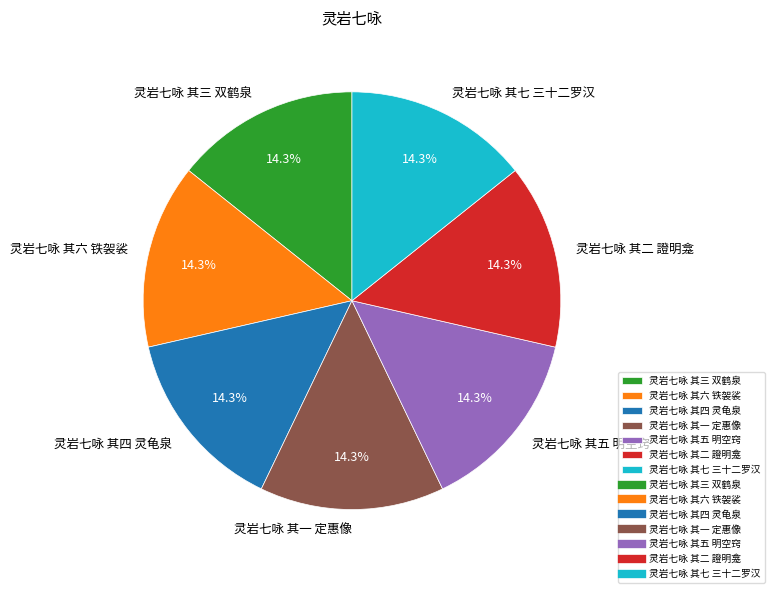

Approximately how many times larger is the value at 灵岩七咏 其二 證明龛 compared to 灵岩七咏 其三 双鹤泉?

1.0